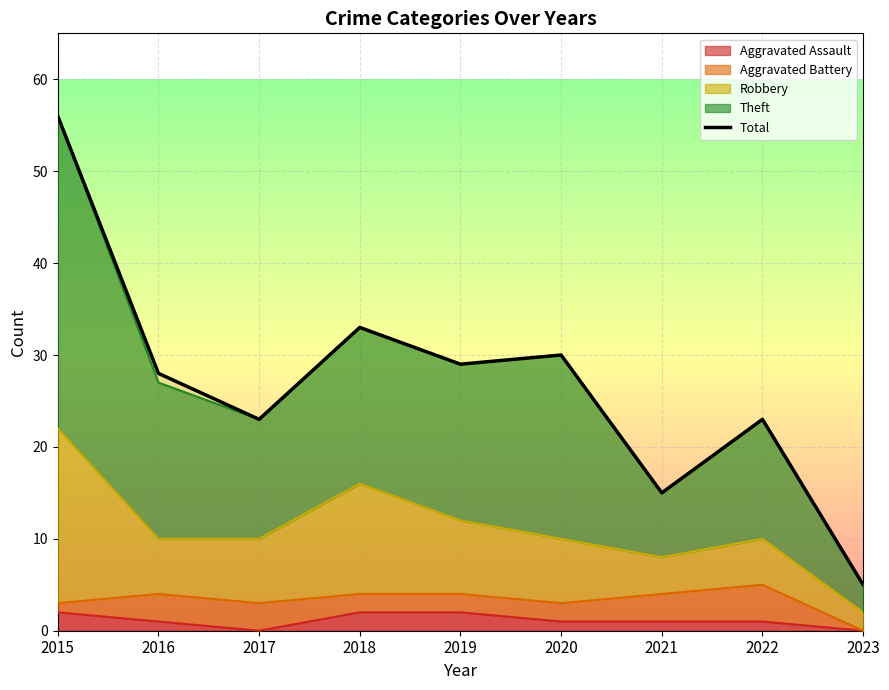

What is the sum of the values at 2015 and 2020?

86